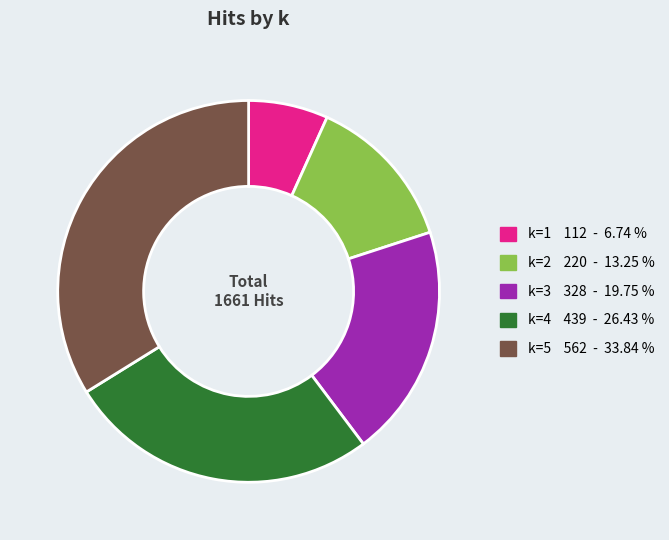

Is there a majority slice in this chart?

No